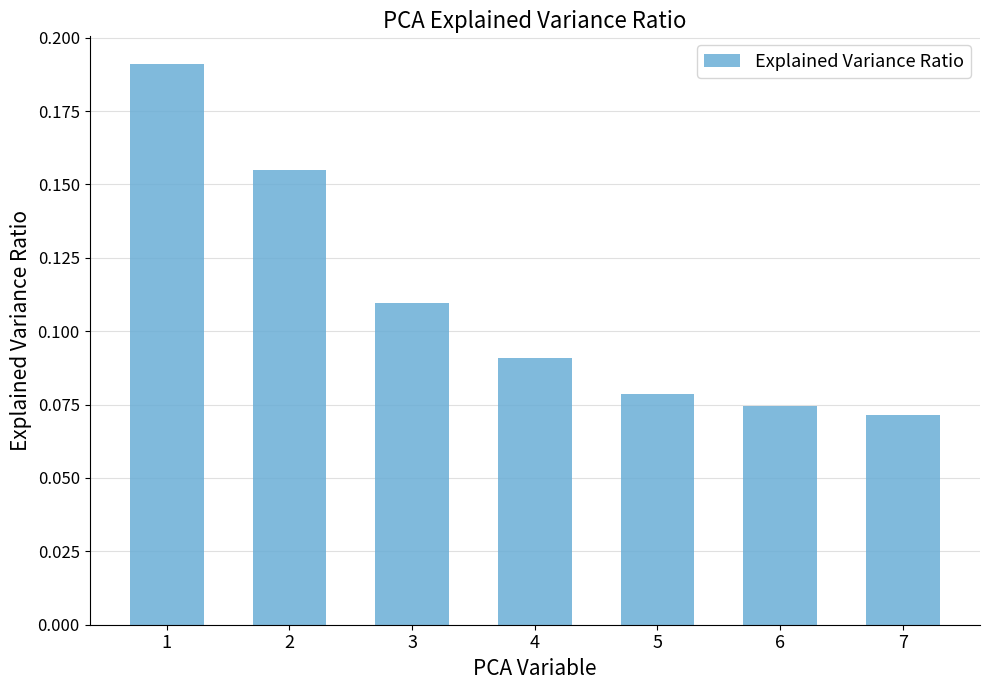

What is the sum of all values?

0.8